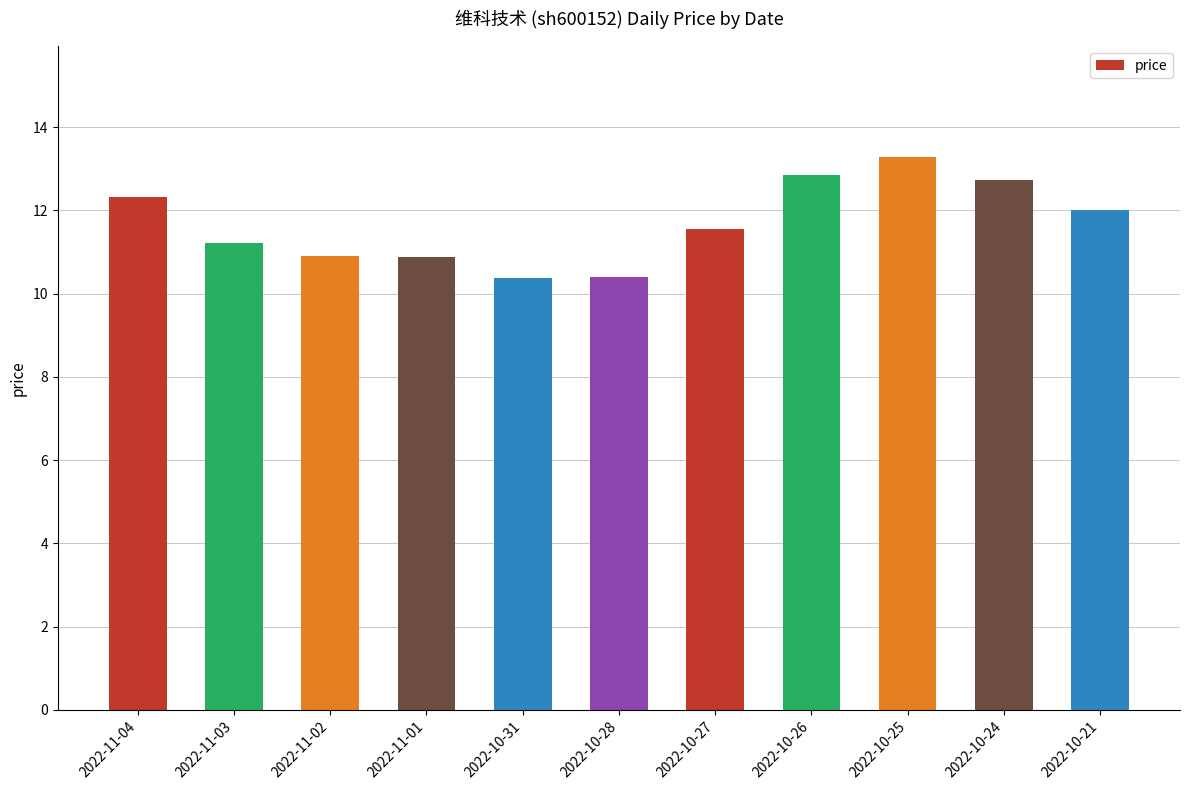

Is it true that the value at 2022-10-21 is 19.3?

False